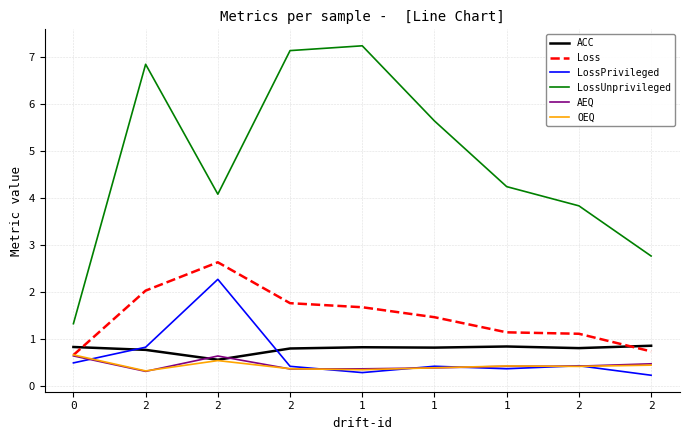

Is it true that Loss equals 0.6 at 0?

True